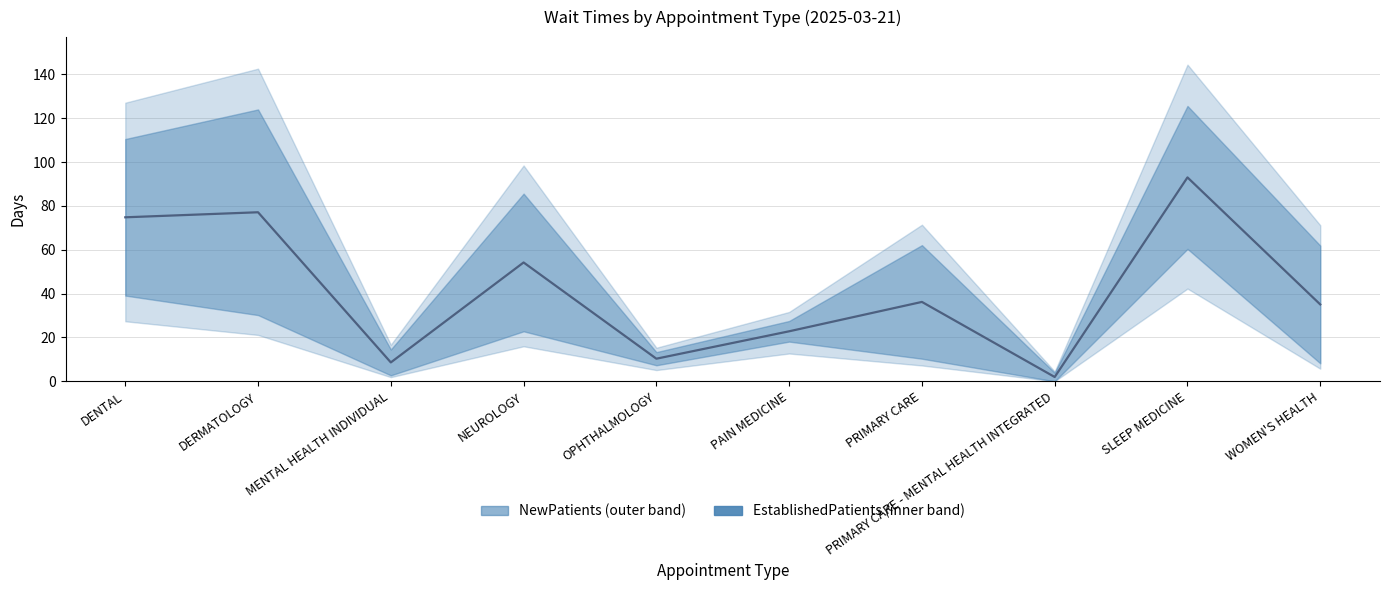

What position from the left is DERMATOLOGY?

2